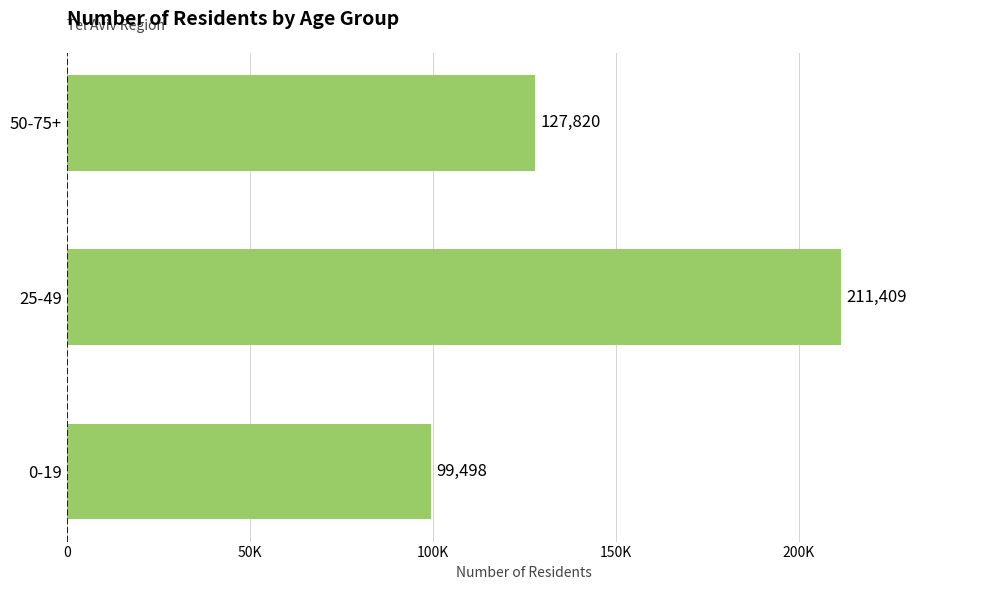

What is the average value?

146242